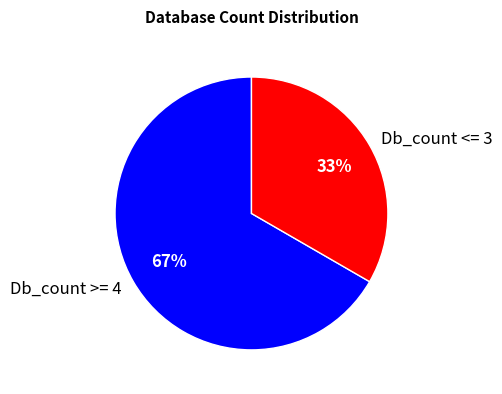

The Db_count >= 4 slice represents 81% of the pie. True or false?

False